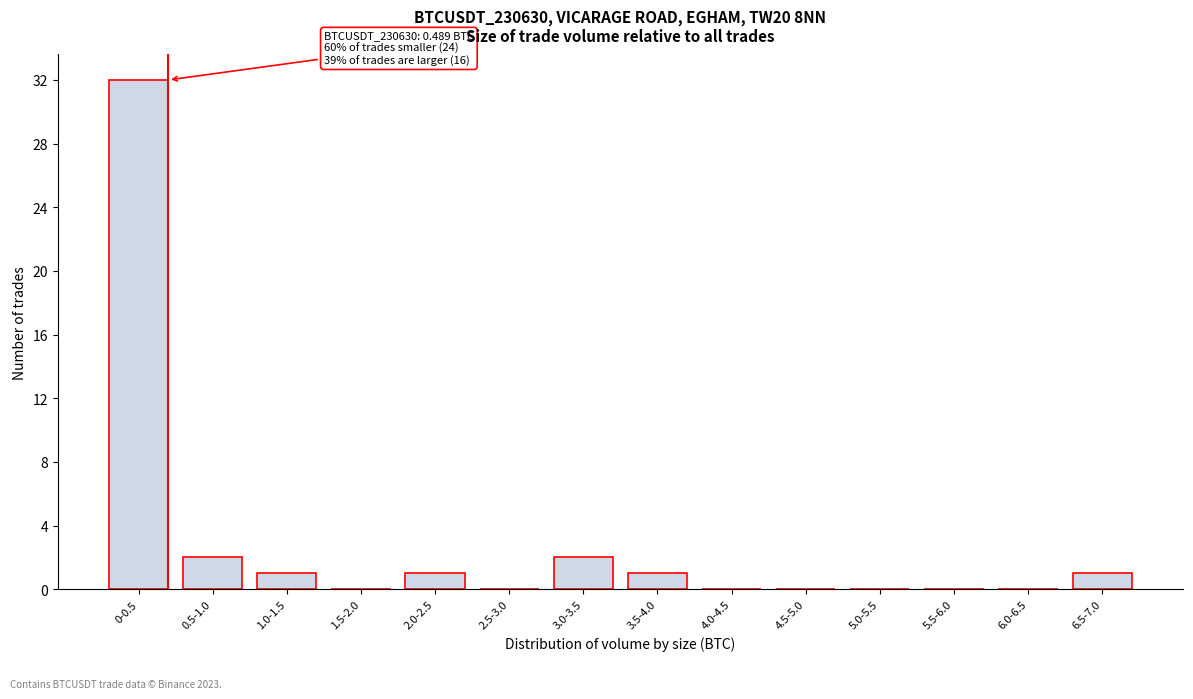

Reading left to right, list all the values displayed in this chart.

0-0.5=32	0.5-1.0=2	1.0-1.5=1	1.5-2.0=0	2.0-2.5=1	2.5-3.0=0	3.0-3.5=2	3.5-4.0=1	4.0-4.5=0	4.5-5.0=0	5.0-5.5=0	5.5-6.0=0	6.0-6.5=0	6.5-7.0=1